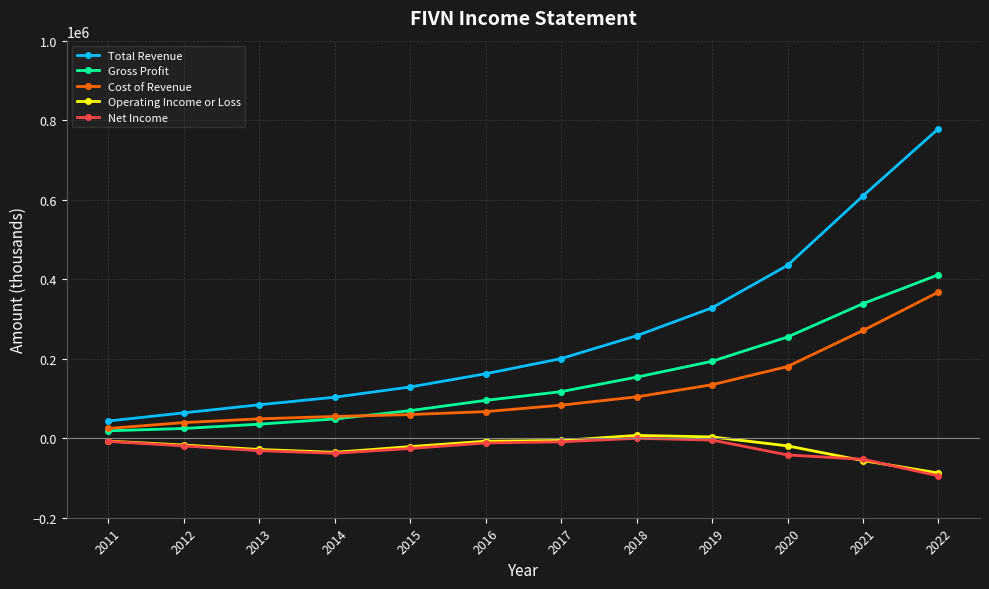

What is the difference between the highest and lowest values at 2015?

154700